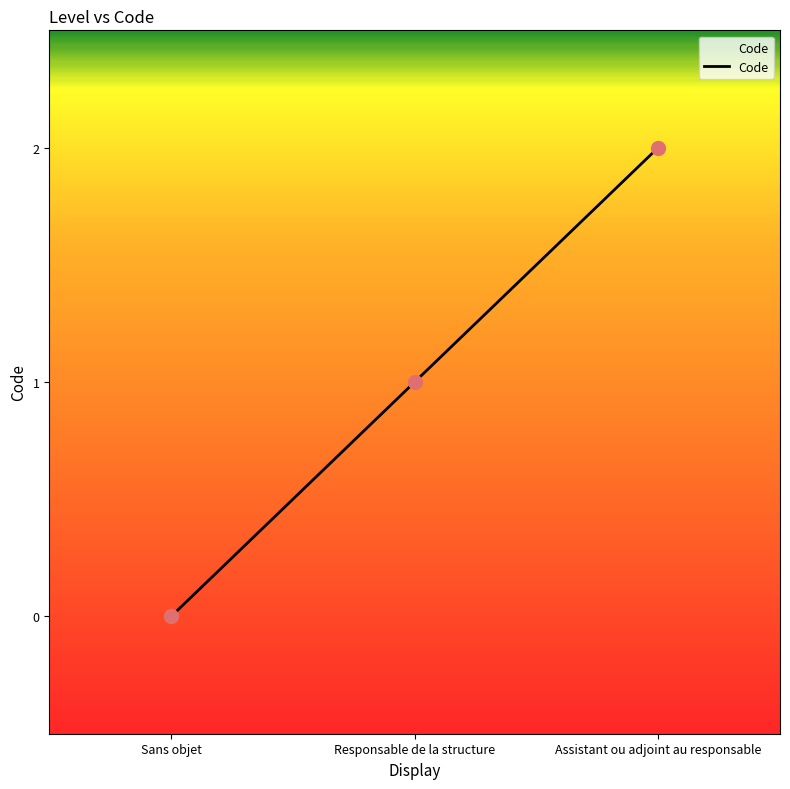

Which has a higher value, Assistant ou adjoint au responsable or Sans objet?

Assistant ou adjoint au responsable